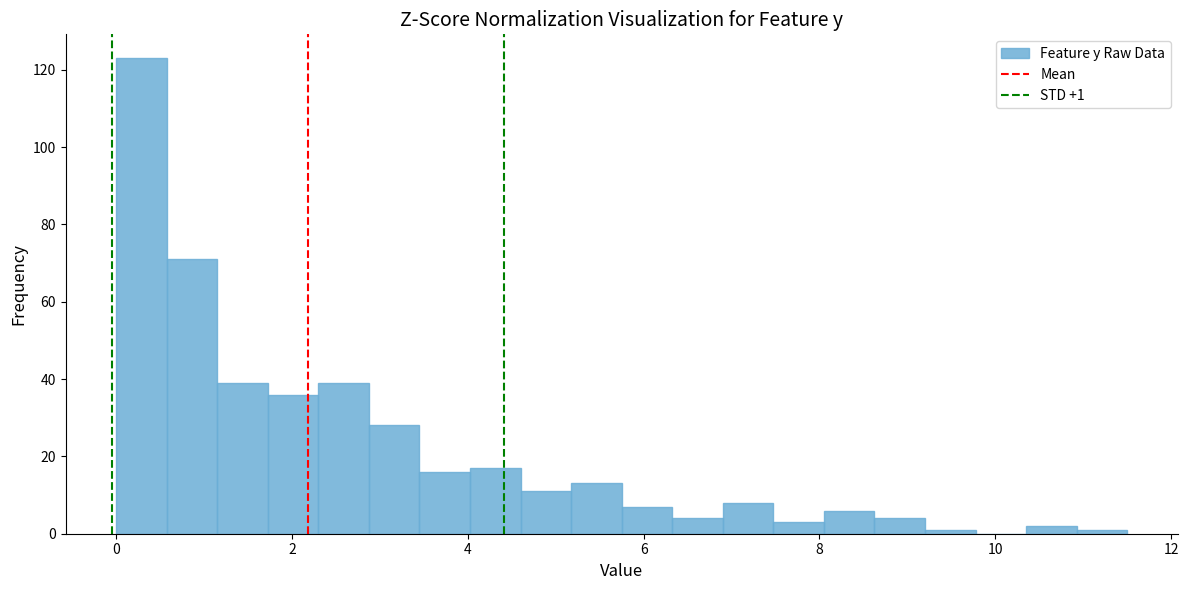

Read against the x-axis, roughly where is the centre of the tallest bar?

0.2